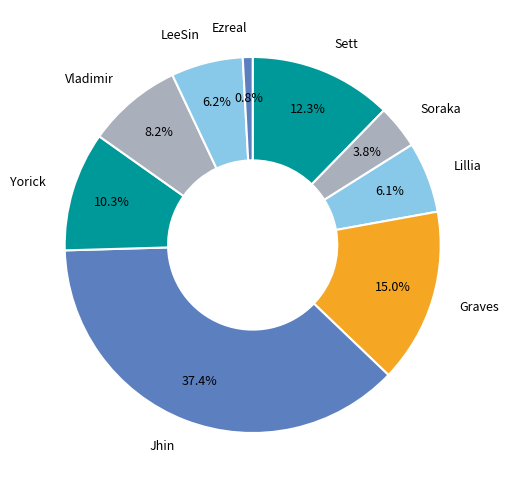

Which slice is the smallest?

Ezreal